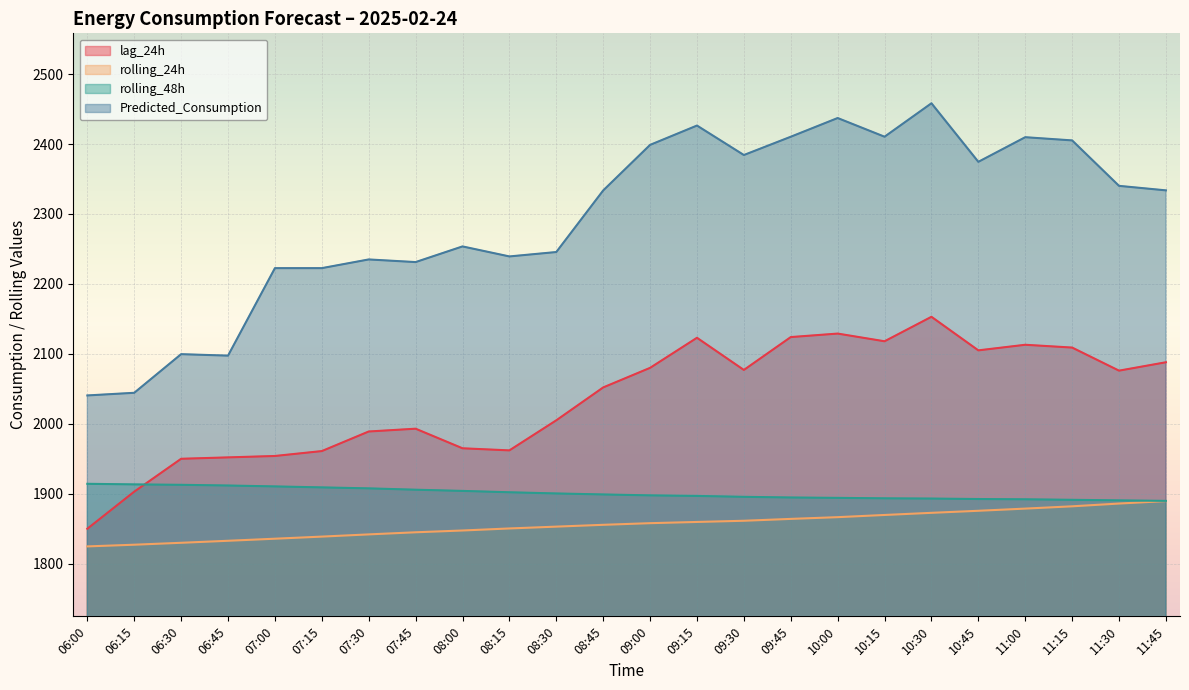

Is the value of lag_24h at 08:45 greater than the value of Predicted_Consumption at 10:00?

No